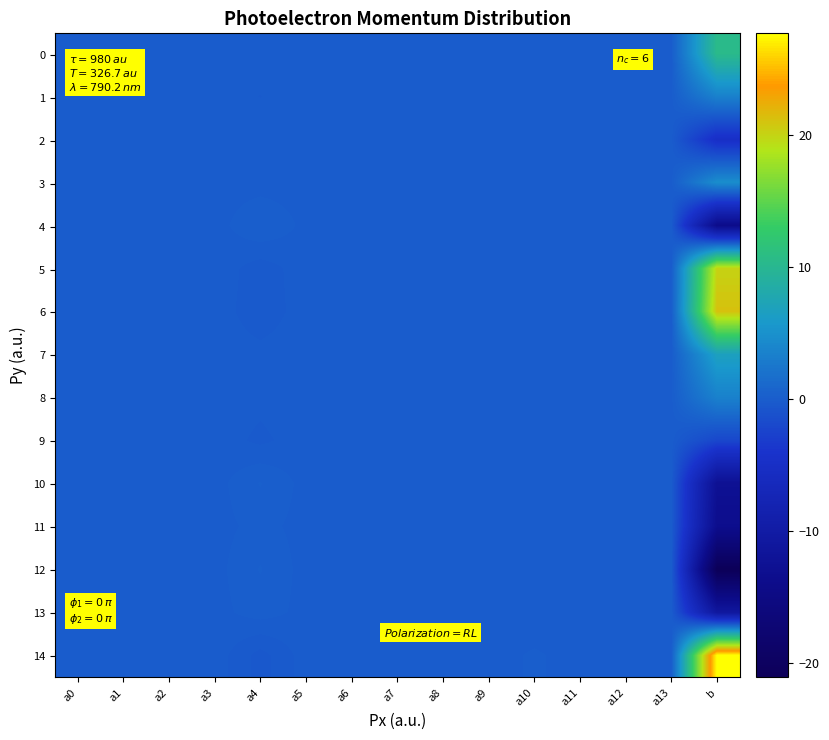

Rank the series by their maximum value, from lowest to highest.

9, 2, 11, 13, 4, 10, 12, 8, 1, 3, 7, 0, 5, 6, 14